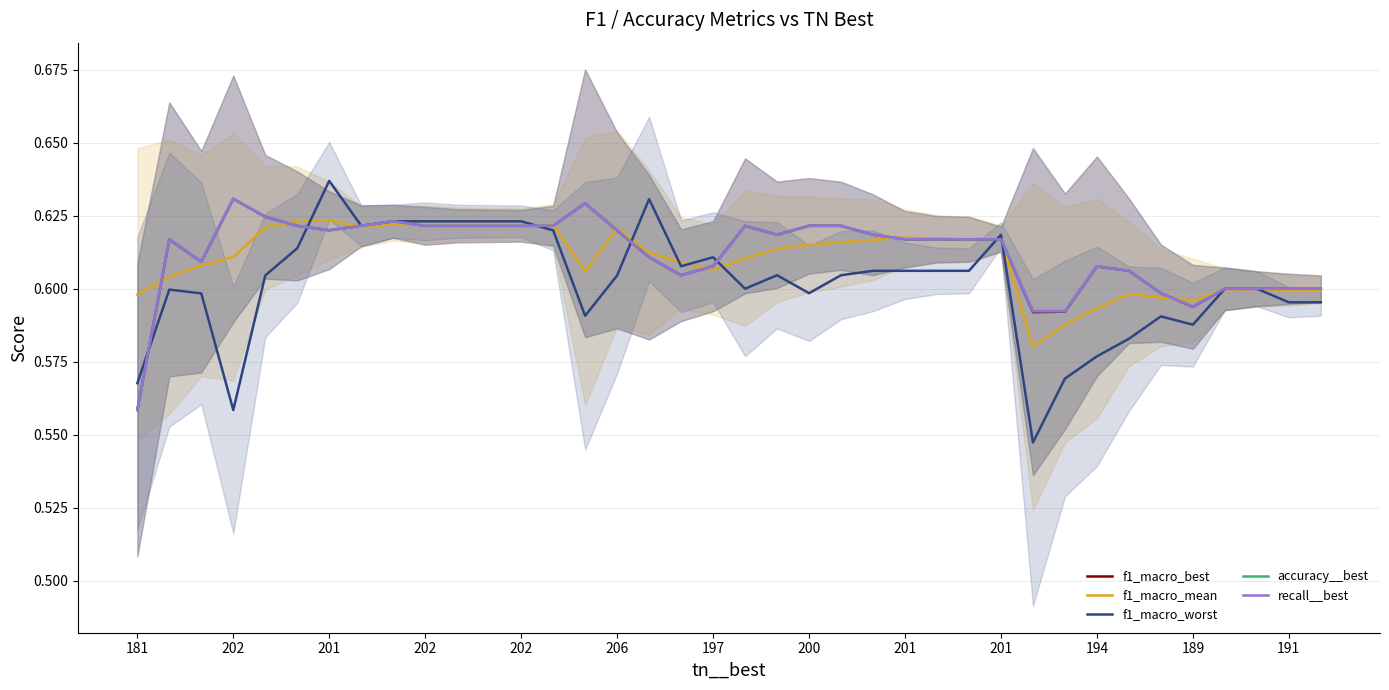

What is the average value of the f1_macro_mean series?

0.6